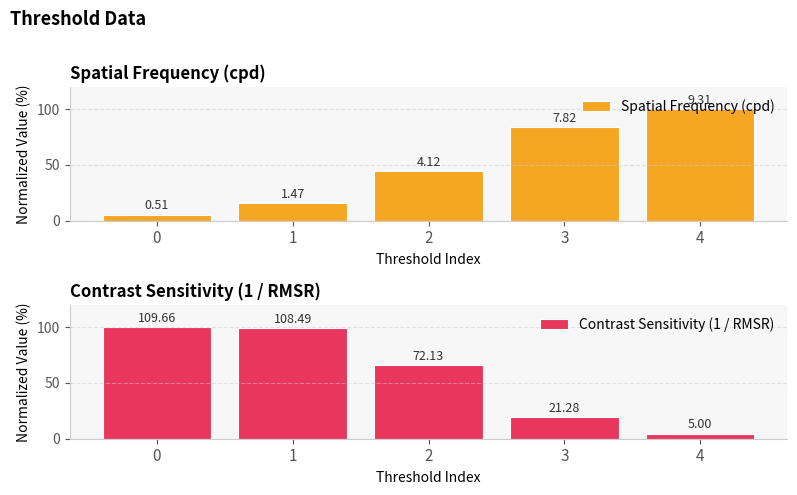

How many groups of bars are there?

5